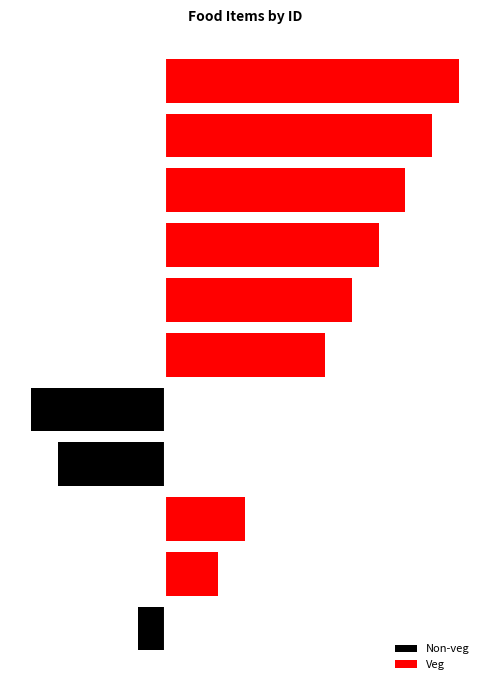

Reading left to right, transcribe all the data shown in this chart.

Non-veg: 0=-1	1=0	2=0	3=-4	4=-5	5=0	6=0	7=0	8=0	9=0	10=0
Veg: 0=0	1=2	2=3	3=0	4=0	5=6	6=7	7=8	8=9	9=10	10=11